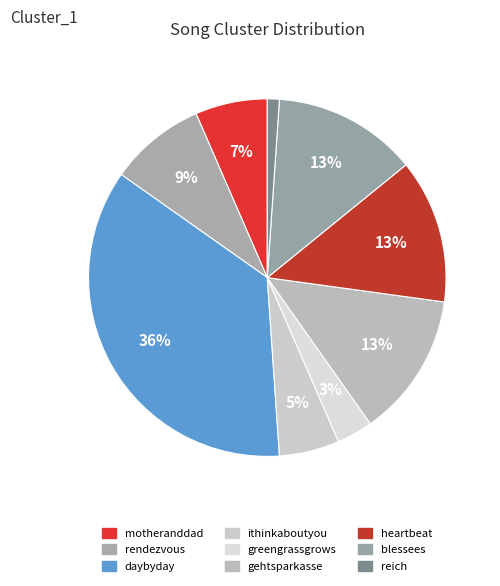

How many slices are in this pie chart?

9